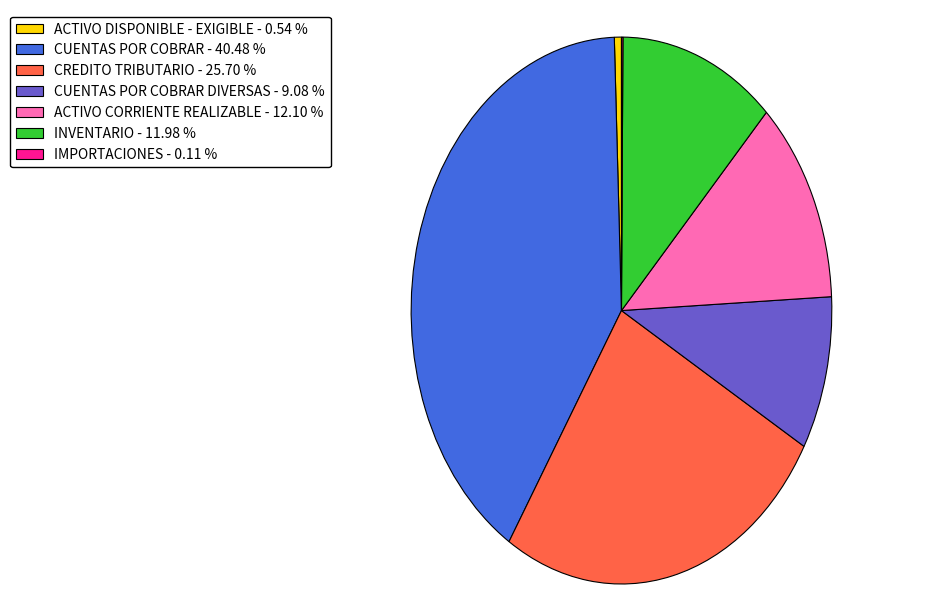

Do ACTIVO CORRIENTE REALIZABLE - 12.10 % and CREDITO TRIBUTARIO - 25.70 % together represent more than half of the pie?

No